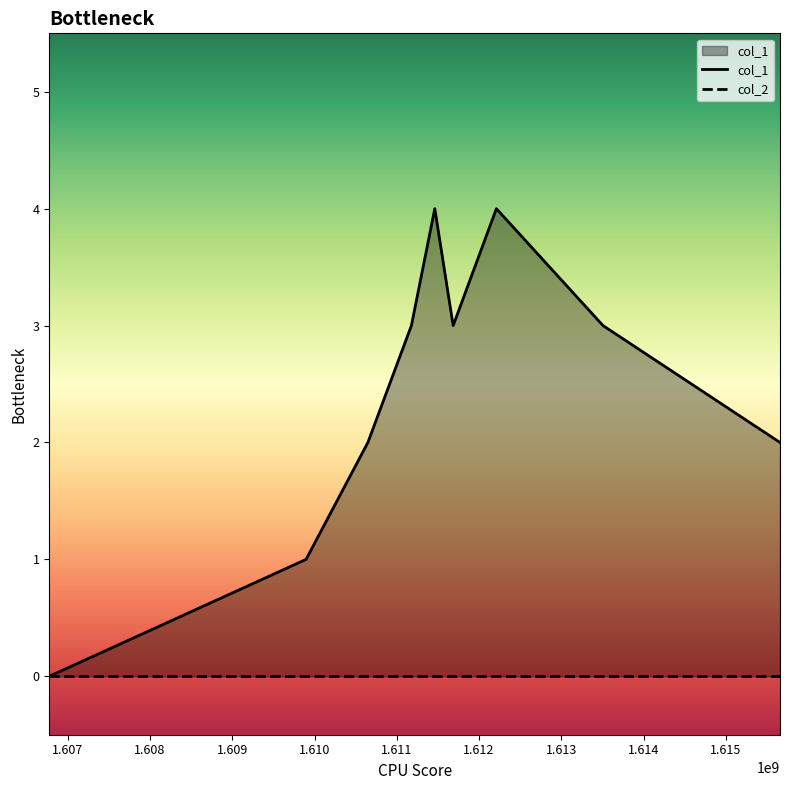

How many series are shown in this chart?

2